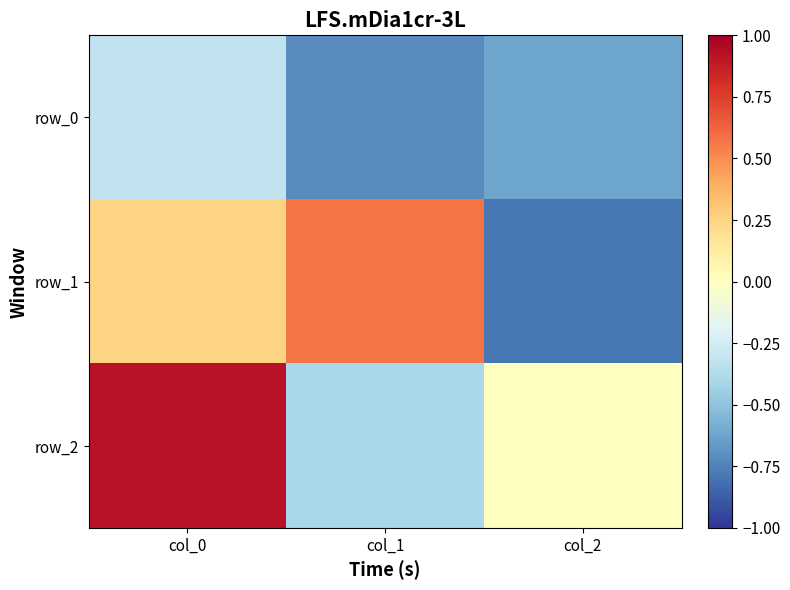

Which has a higher value, col_0 or col_1?

col_0